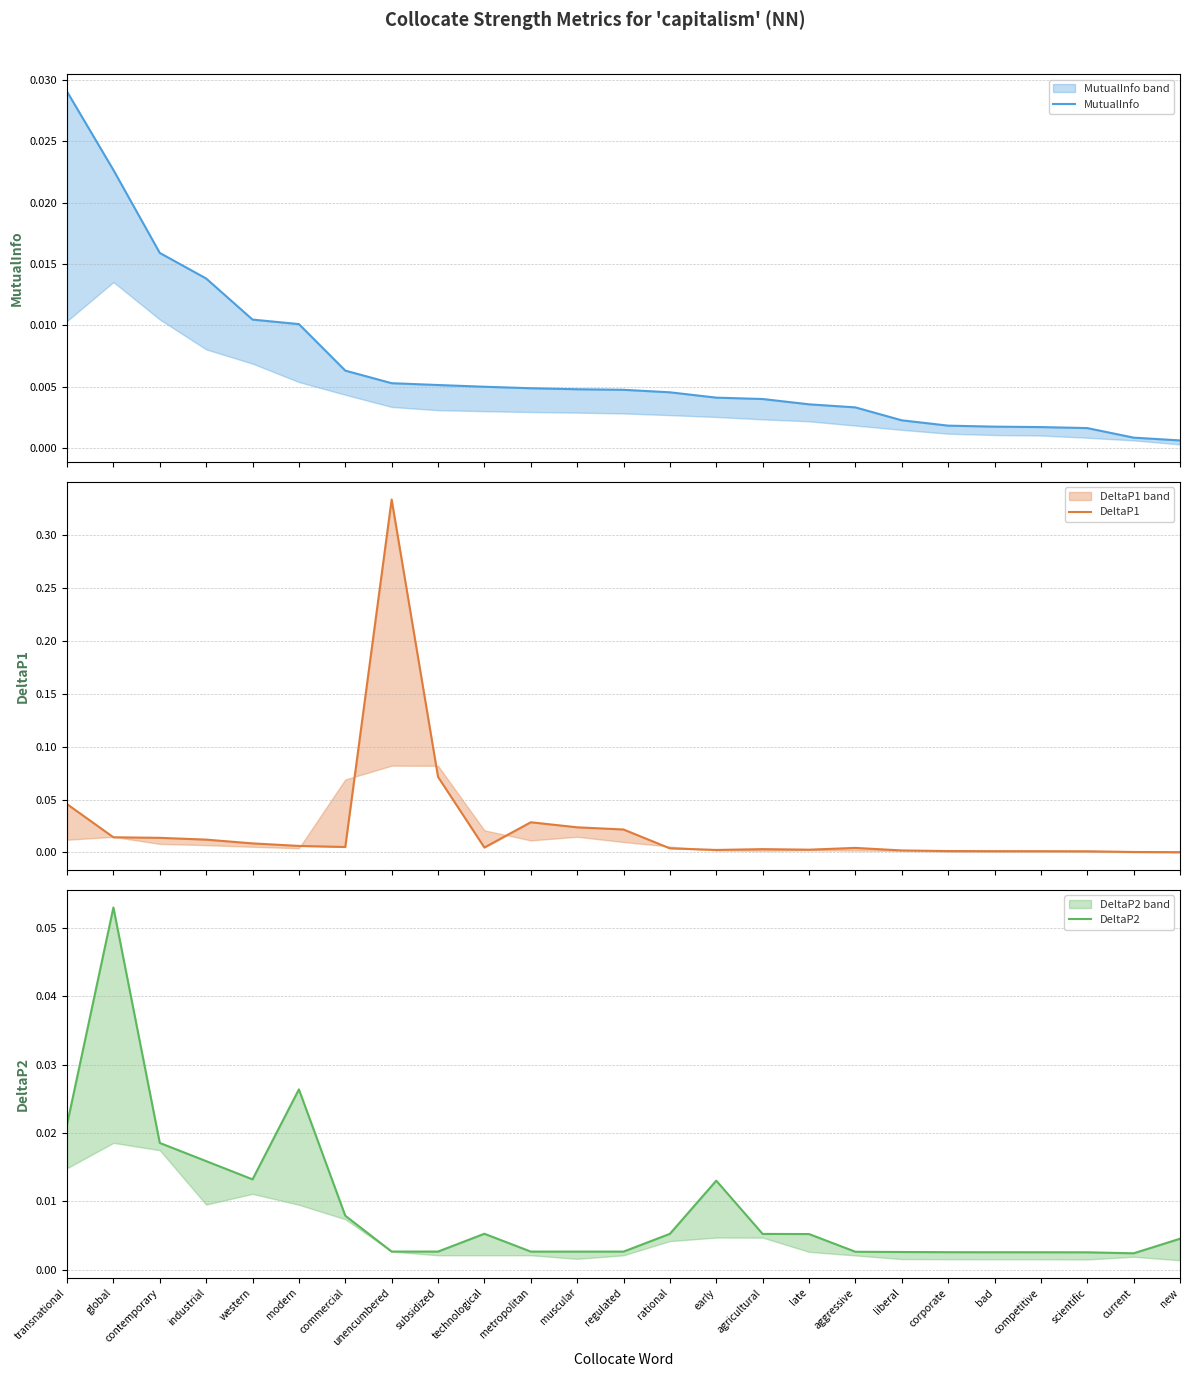

How many interior local valleys does the DeltaP2 series have?

4